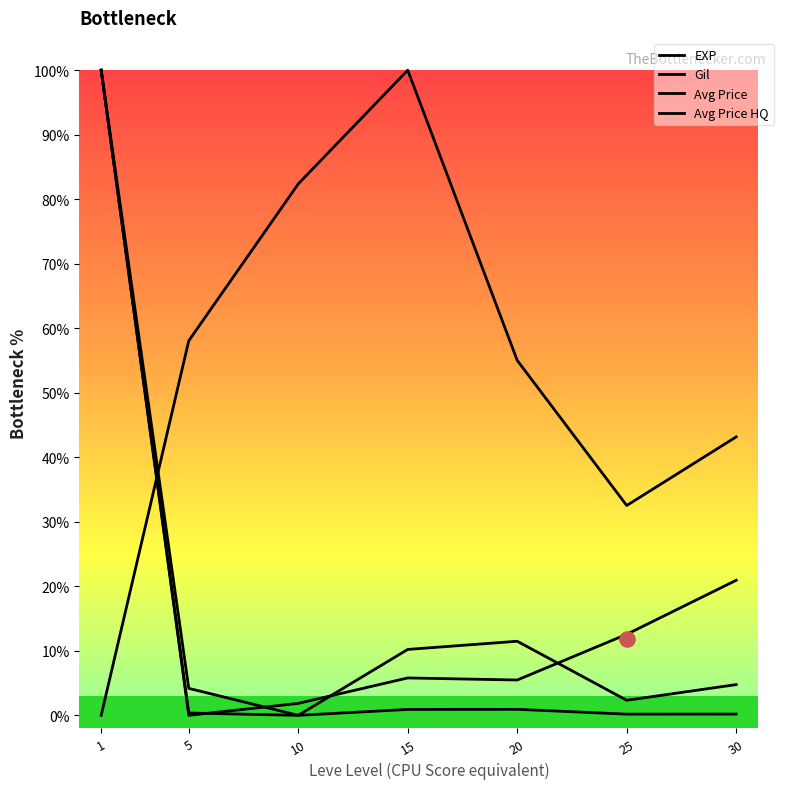

Which series reaches the maximum Y coordinate?

EXP